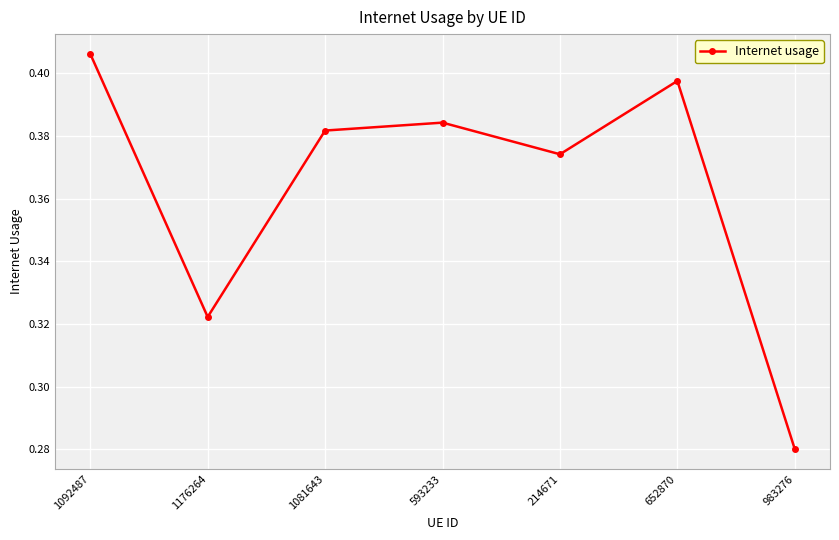

List the labels in order of value, largest first.

1092487, 652870, 593233, 1081643, 214671, 1176264, 983276